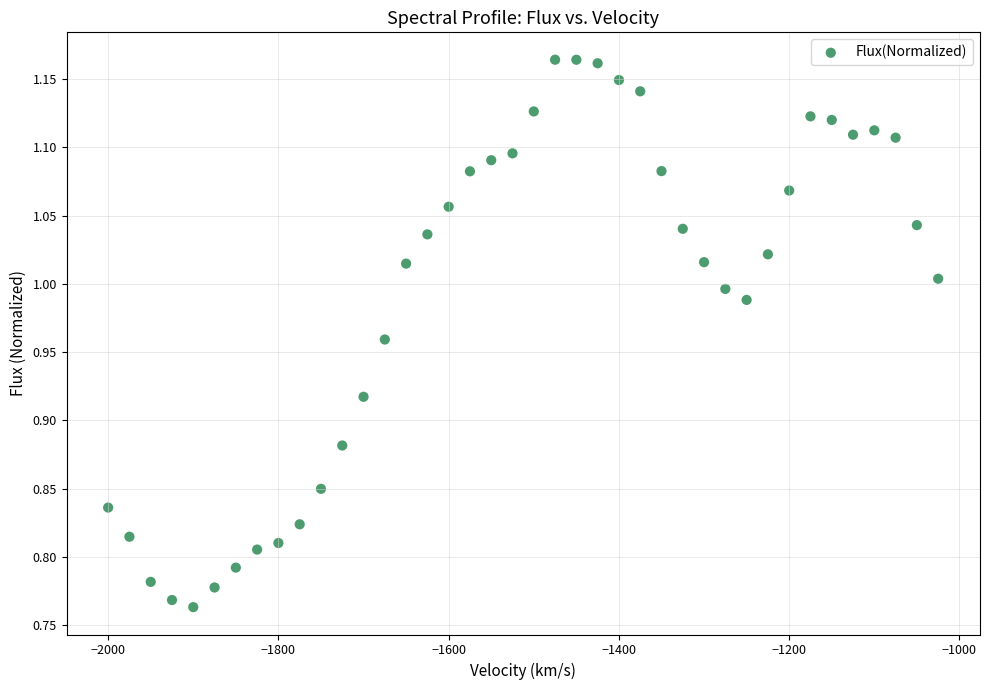

What is the range of X values (max minus min)?

975.0